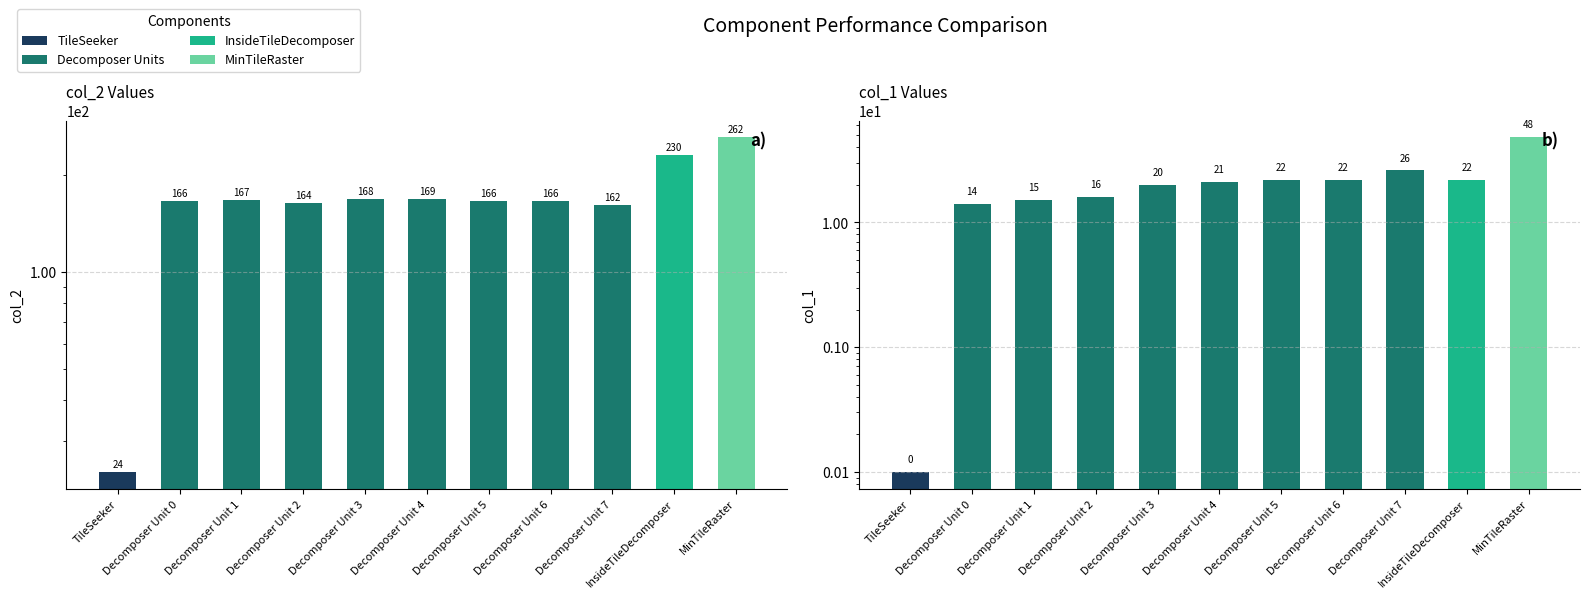

Reading right to left, extract all data points from this chart.

col_2: 262.0	230.0	162.0	166.0	166.0	169.0	168.0	164.0	167.0	166.0	24.0
col_1: 48.0	22.0	26.0	22.0	22.0	21.0	20.0	16.0	15.0	14.0	0.1